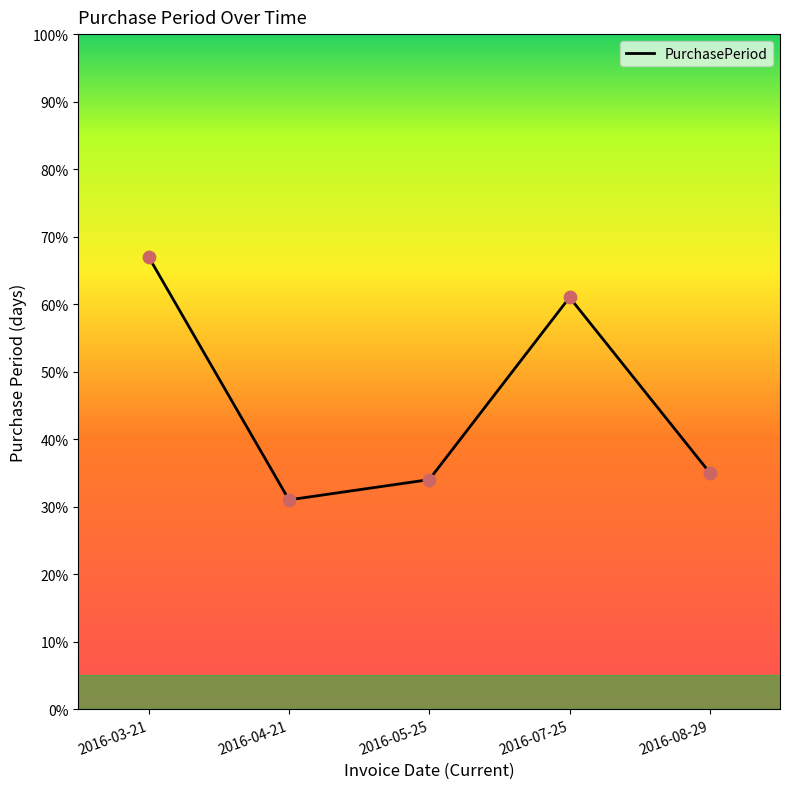

What is the ratio of the value at 2016-03-21 to the value at 2016-05-25?

2.0